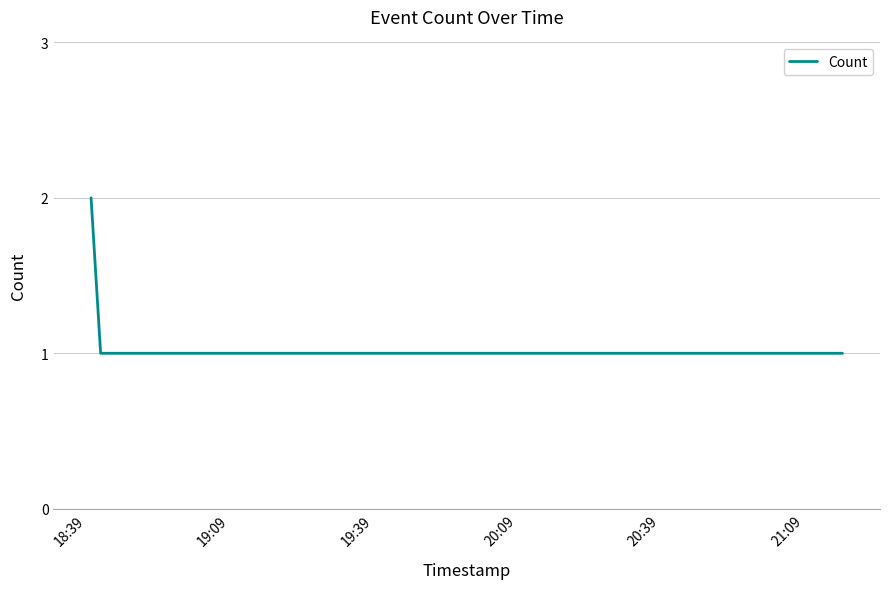

What is the maximum value shown in the chart?

2